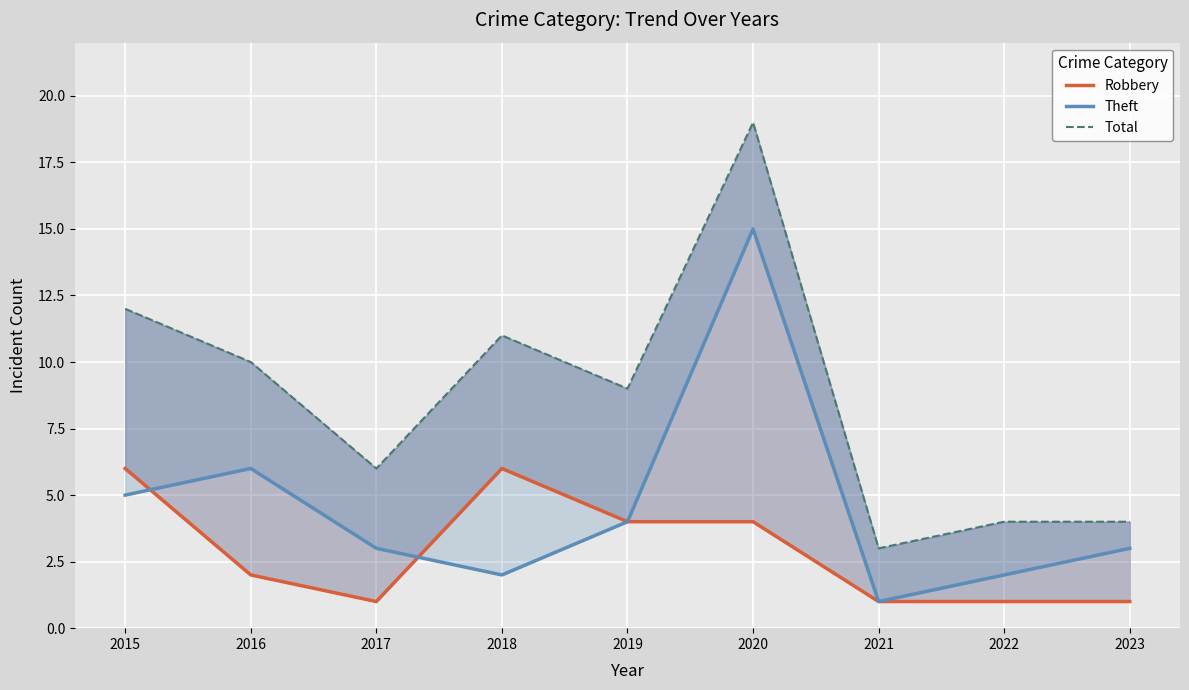

How many data points in Robbery are above 2?

4